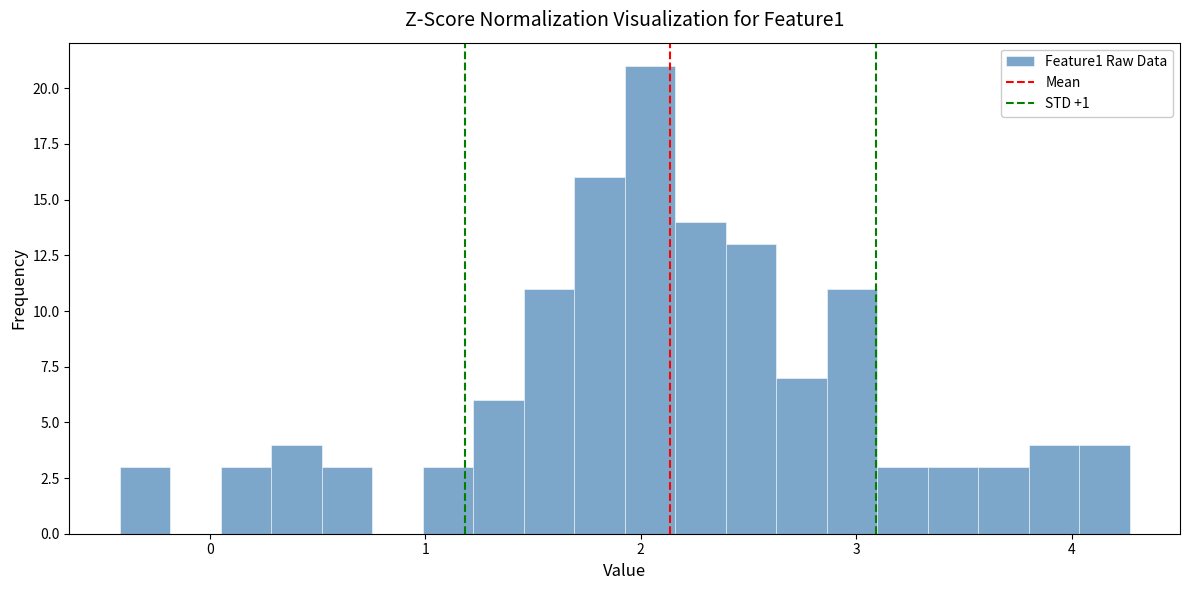

Read against the x-axis, roughly where is the centre of the tallest bar?

2.0